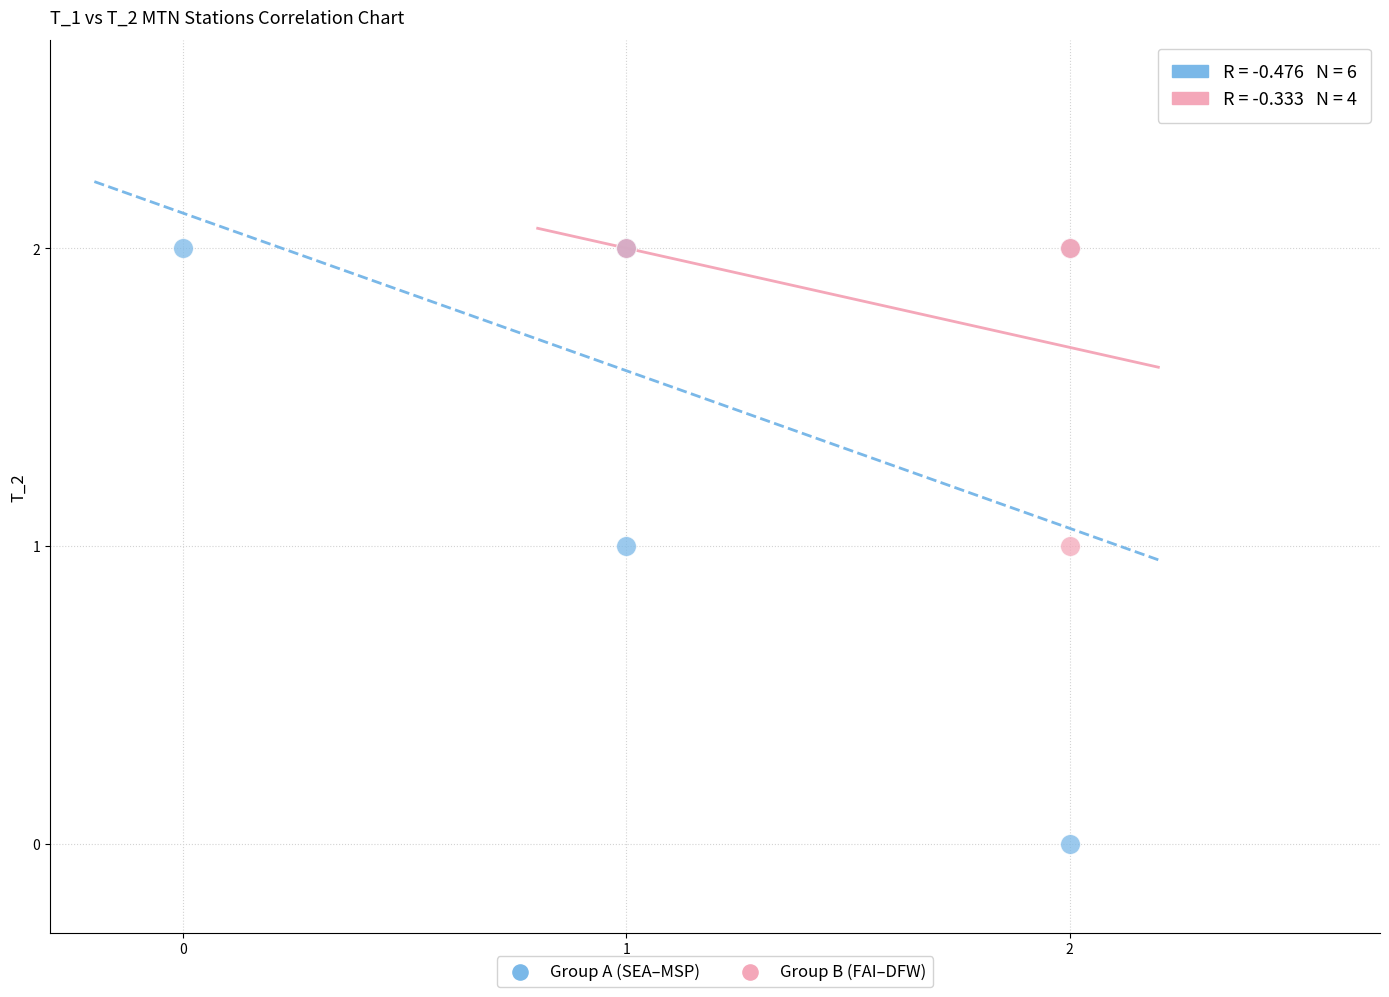

Which series contains the lowest Y value?

Group A (SEA–MSP)